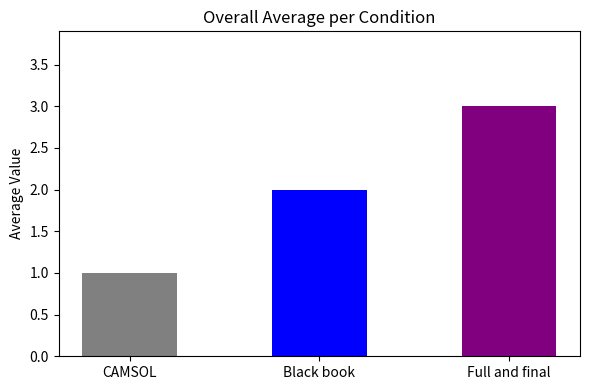

What is the minimum value shown in the chart?

1